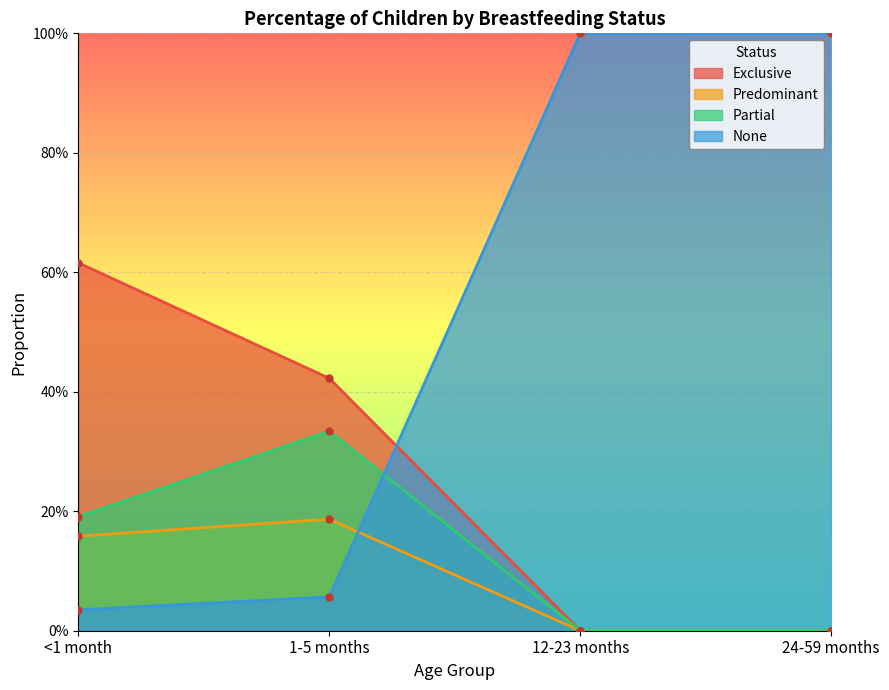

What are all the series names shown in the legend?

Exclusive, Predominant, Partial, None